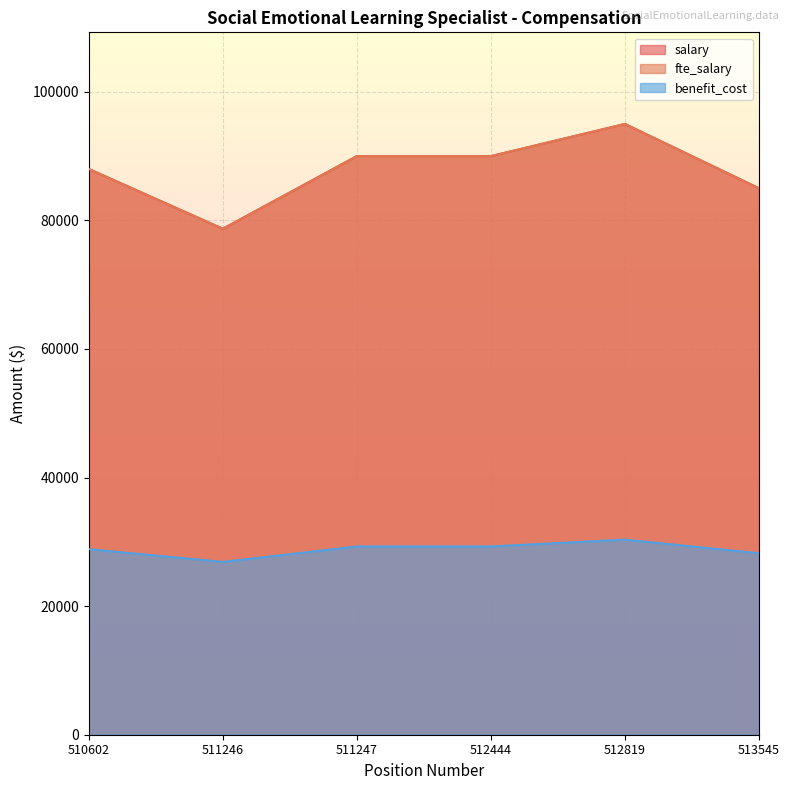

How many lines are shown in the chart?

3